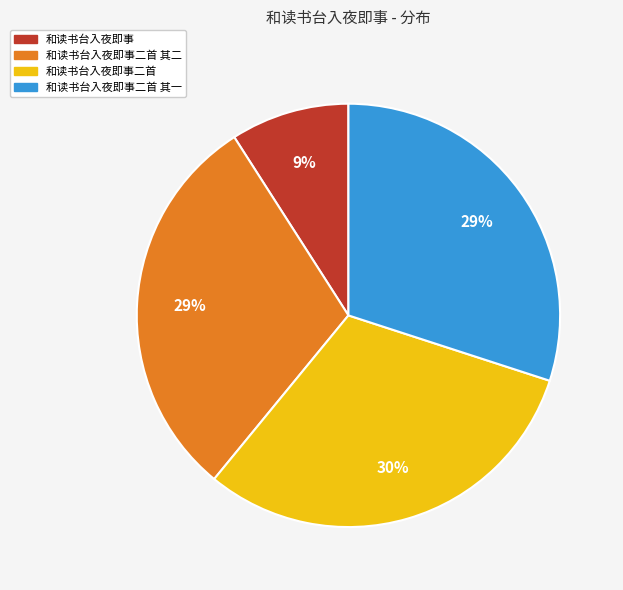

Rank the categories by value from highest to lowest.

和读书台入夜即事二首, 和读书台入夜即事二首 其二, 和读书台入夜即事二首 其一, 和读书台入夜即事